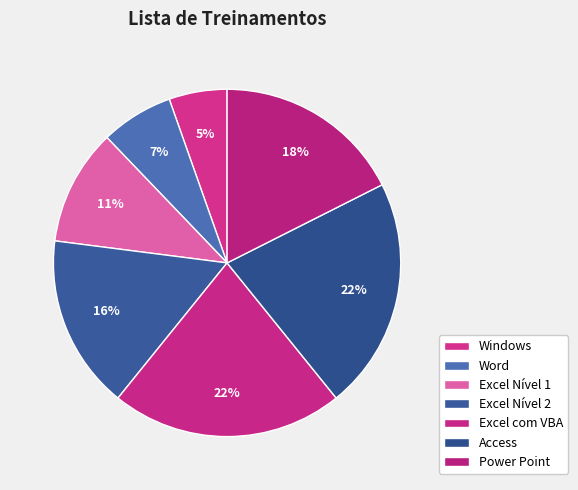

How many slices are in this pie chart?

7